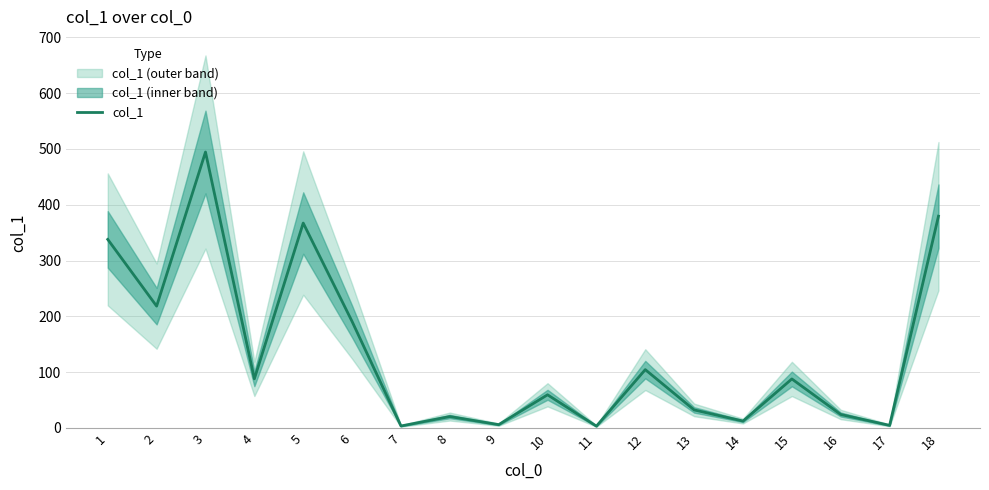

List the labels in order of value, largest first.

3, 18, 5, 1, 2, 6, 12, 4, 15, 10, 13, 16, 8, 14, 9, 17, 7, 11